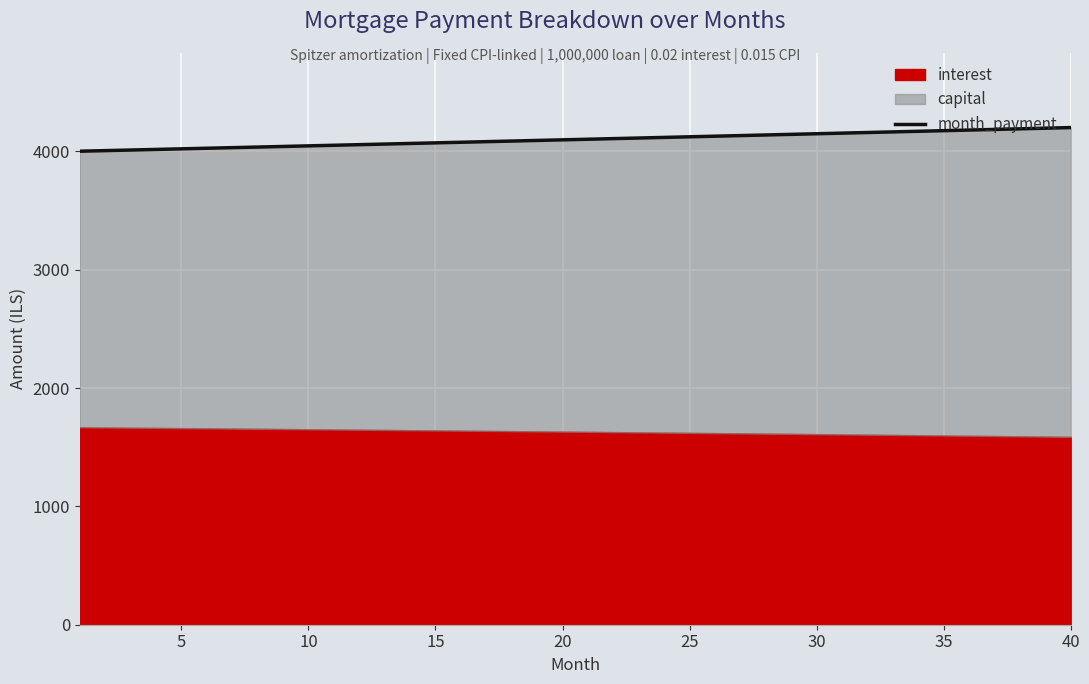

The value of month_payment at 10 is 2289.1. True or false?

False